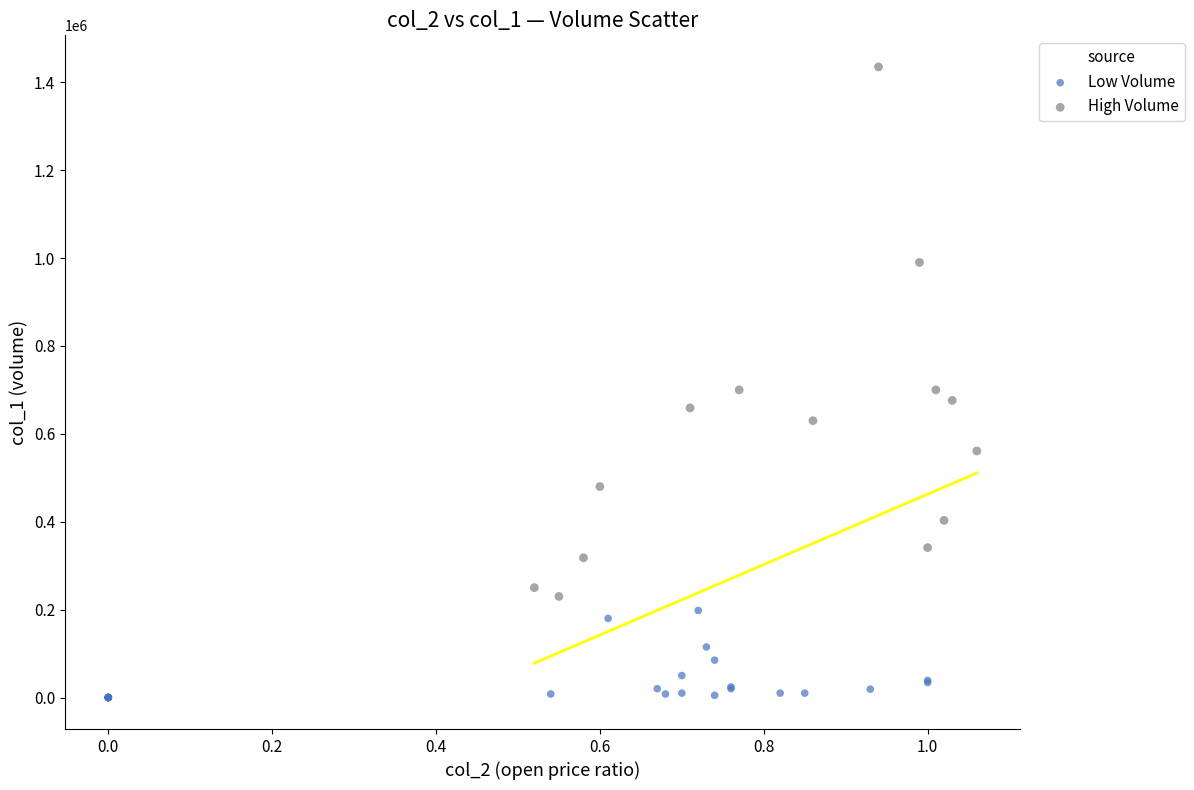

Which series reaches the maximum Y coordinate?

High Volume